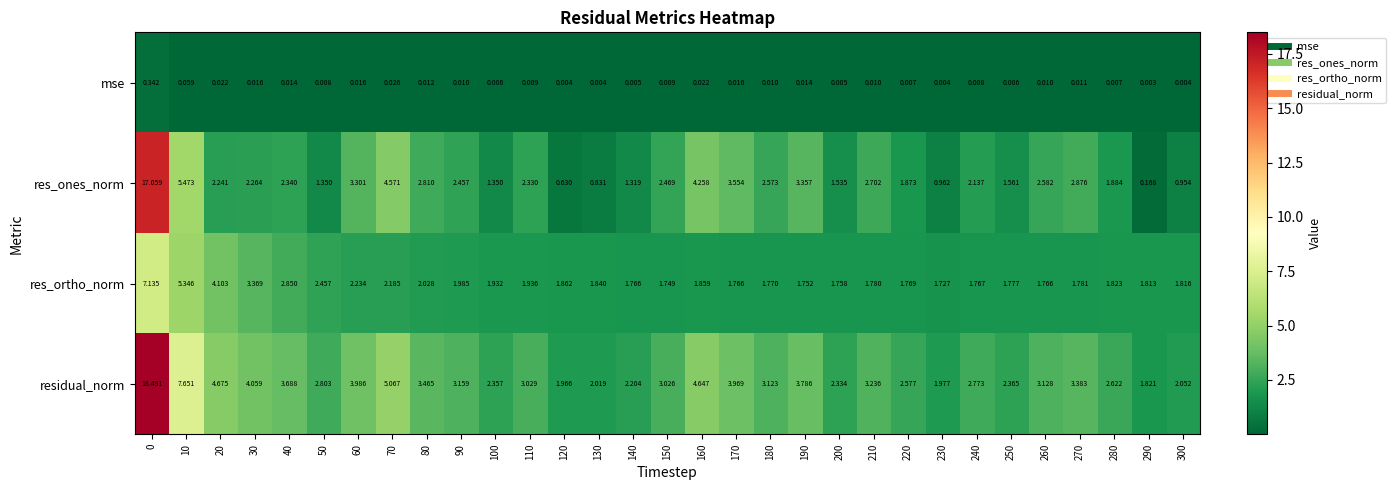

Which series changed the most between 240 and 250?

res_ones_norm